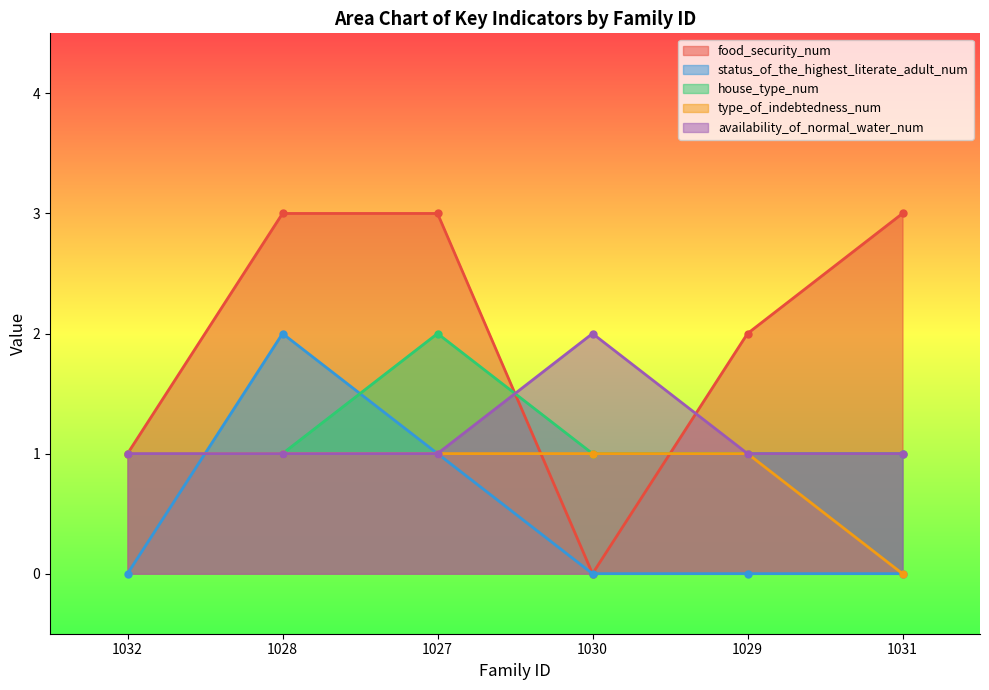

Which series has the largest total across all categories?

food_security_num